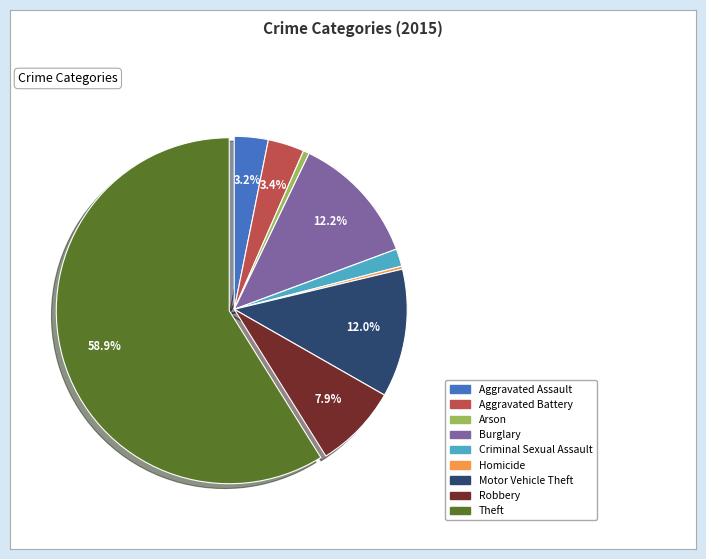

Is there any slice that represents more than half of the pie?

Yes